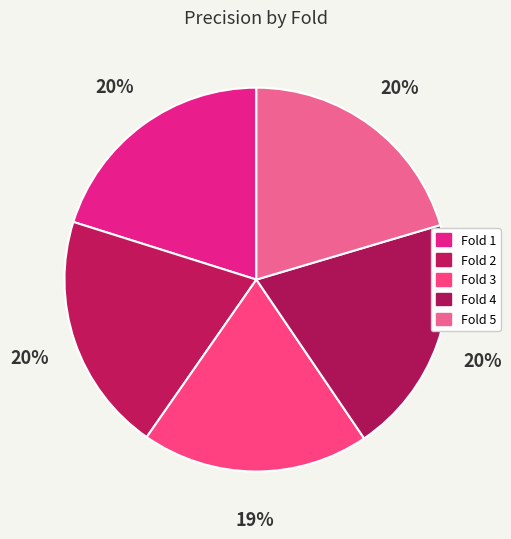

Which slice is the largest?

Fold 5